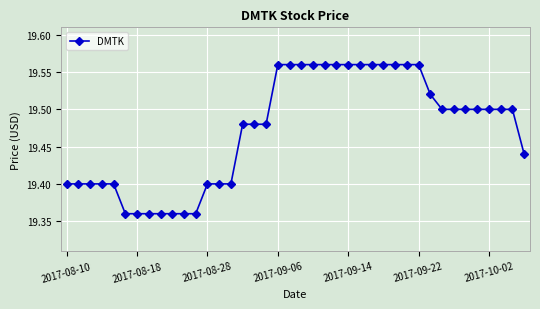

Count the values in the range 19 to 20.

40